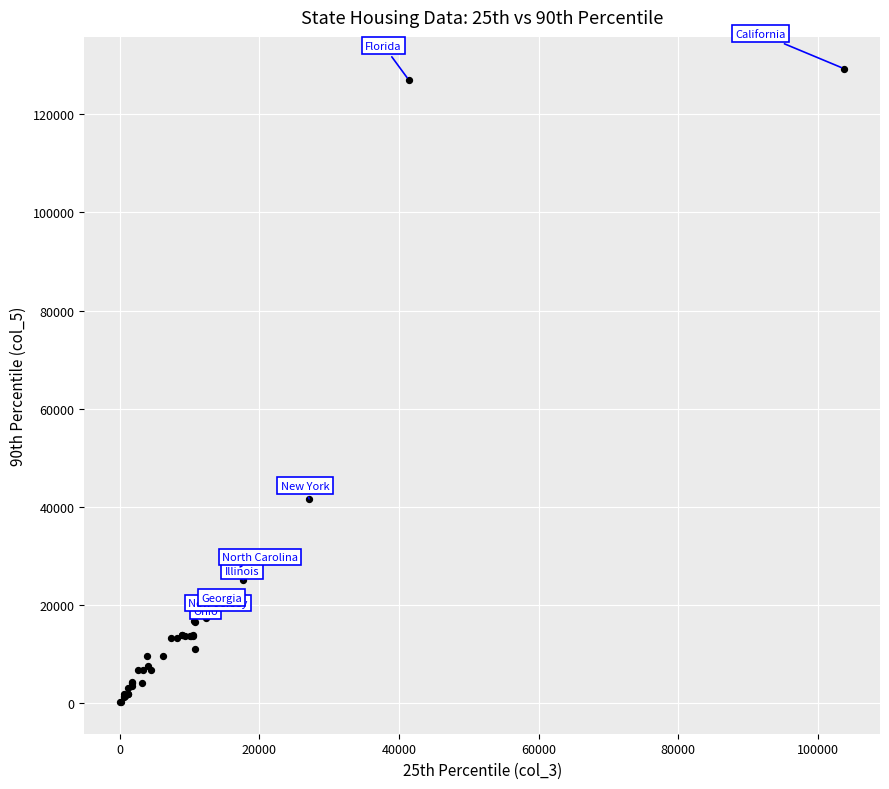

What Y value in the scatter plot is closest to 64788?

41653.0